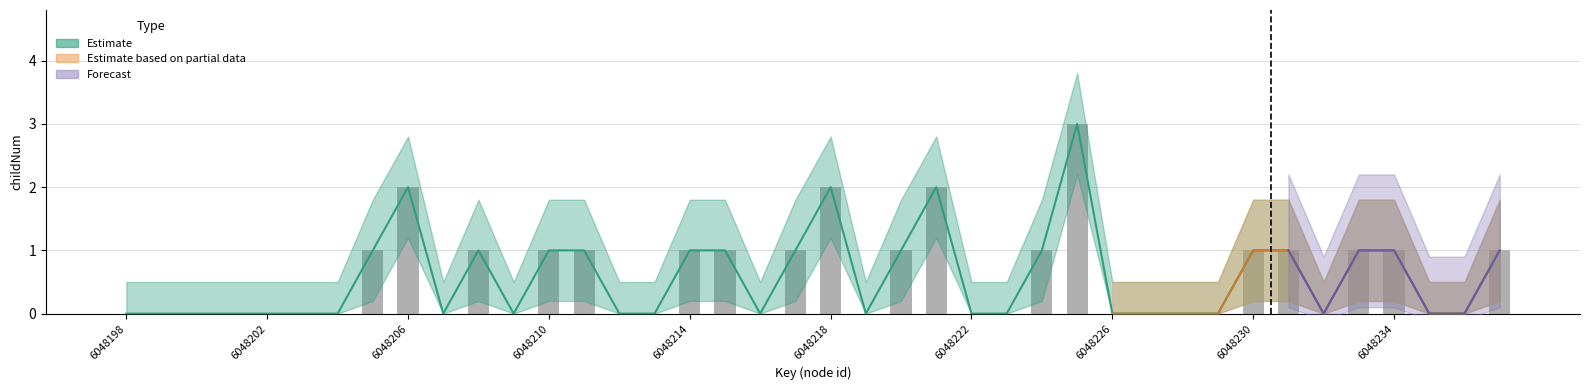

What is the value of the childNum bar at the 17th from the left?

1